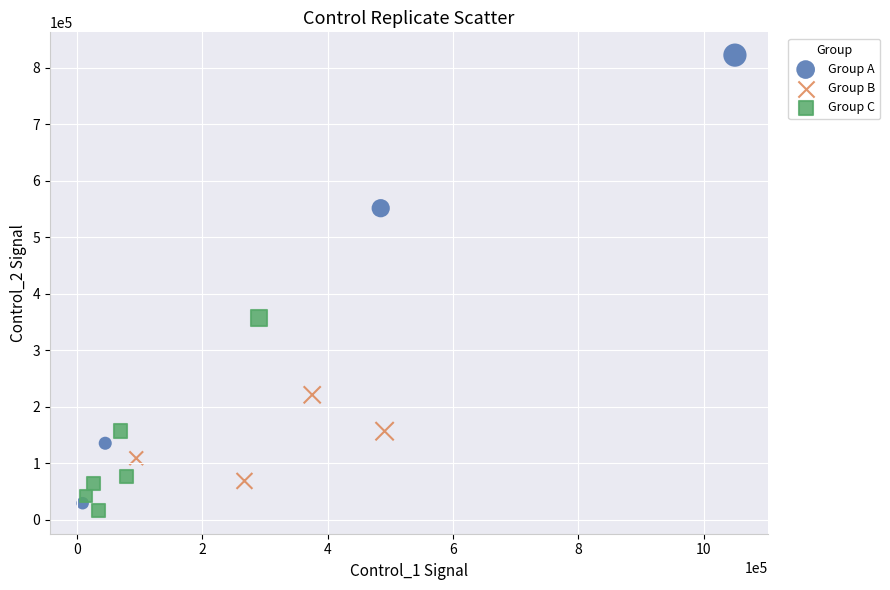

Which series has the widest spread of Y values?

Group A